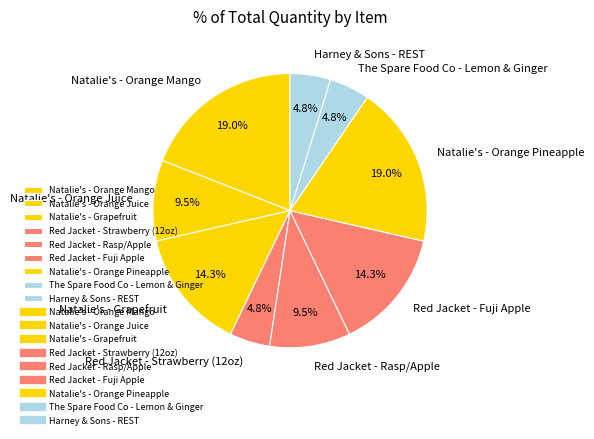

What portion of the pie excludes Red Jacket - Strawberry (12oz)?

95.2%